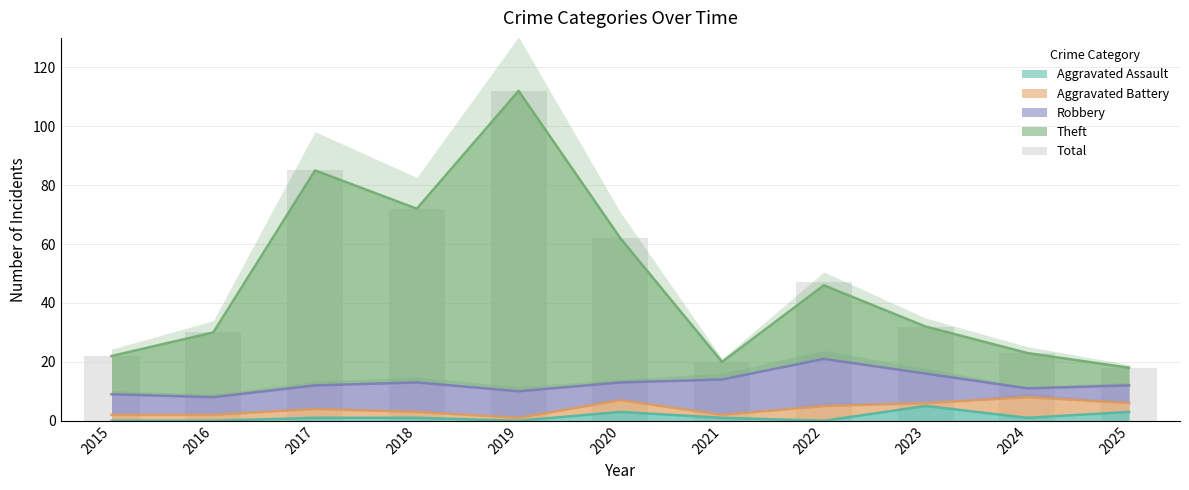

The value of Aggravated Assault at 2015 is 0. True or false?

True